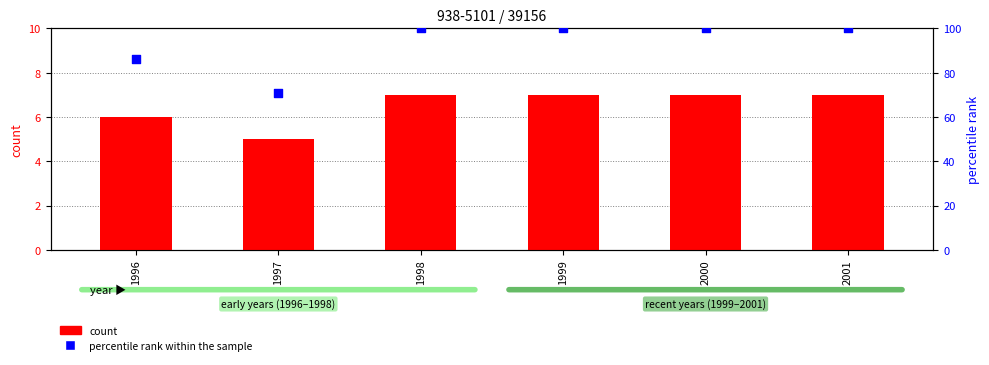

Which series has the largest Y range (max minus min)?

percentile rank within the sample